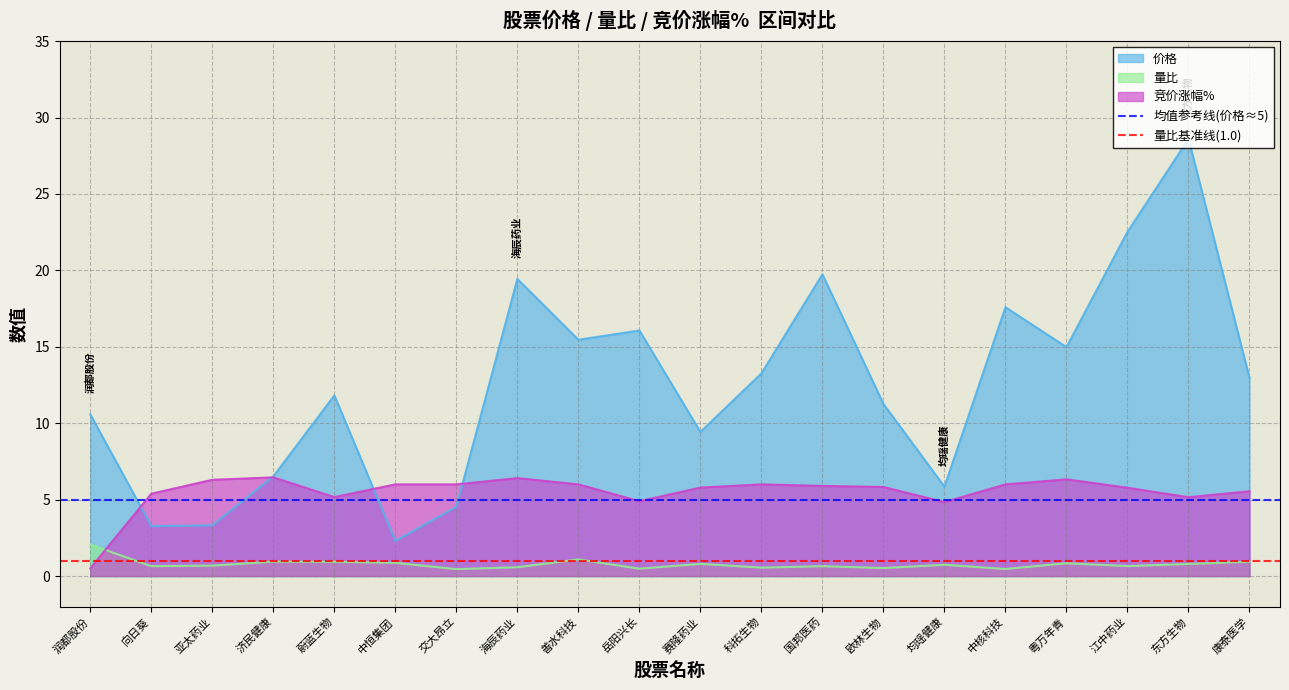

What value does the 价格 series have at 东方生物?

28.6